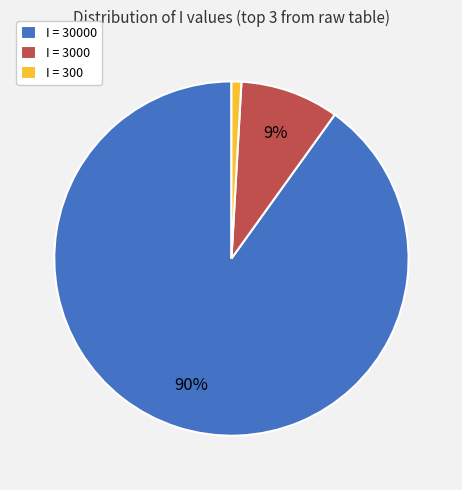

Do I = 300 and I = 3000 together represent more than half of the pie?

No